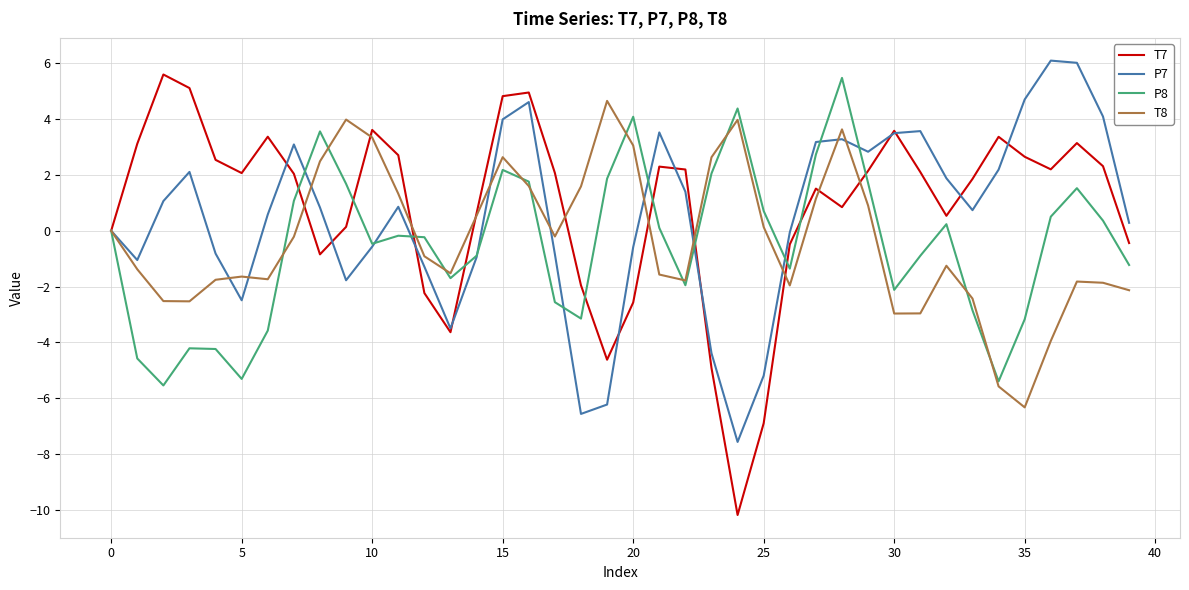

Which series has the largest range (max minus min)?

T7